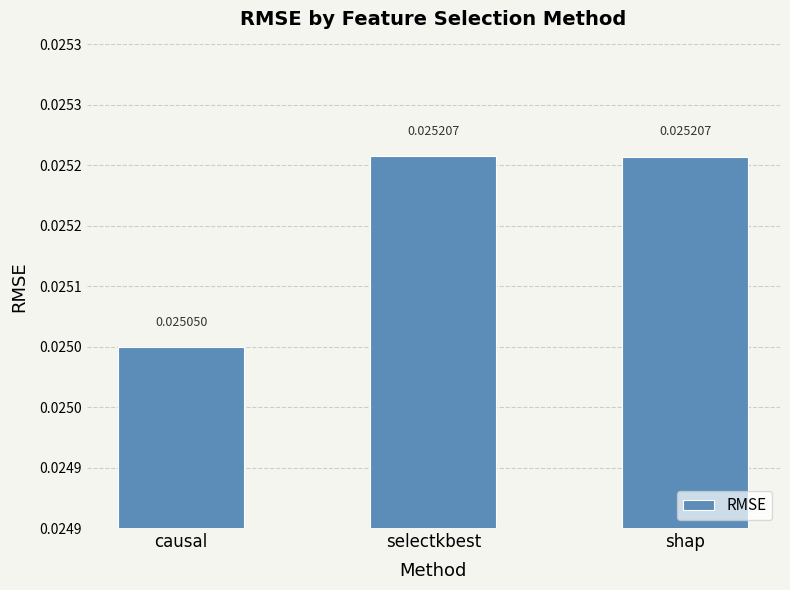

Does the chart contain any negative values?

No